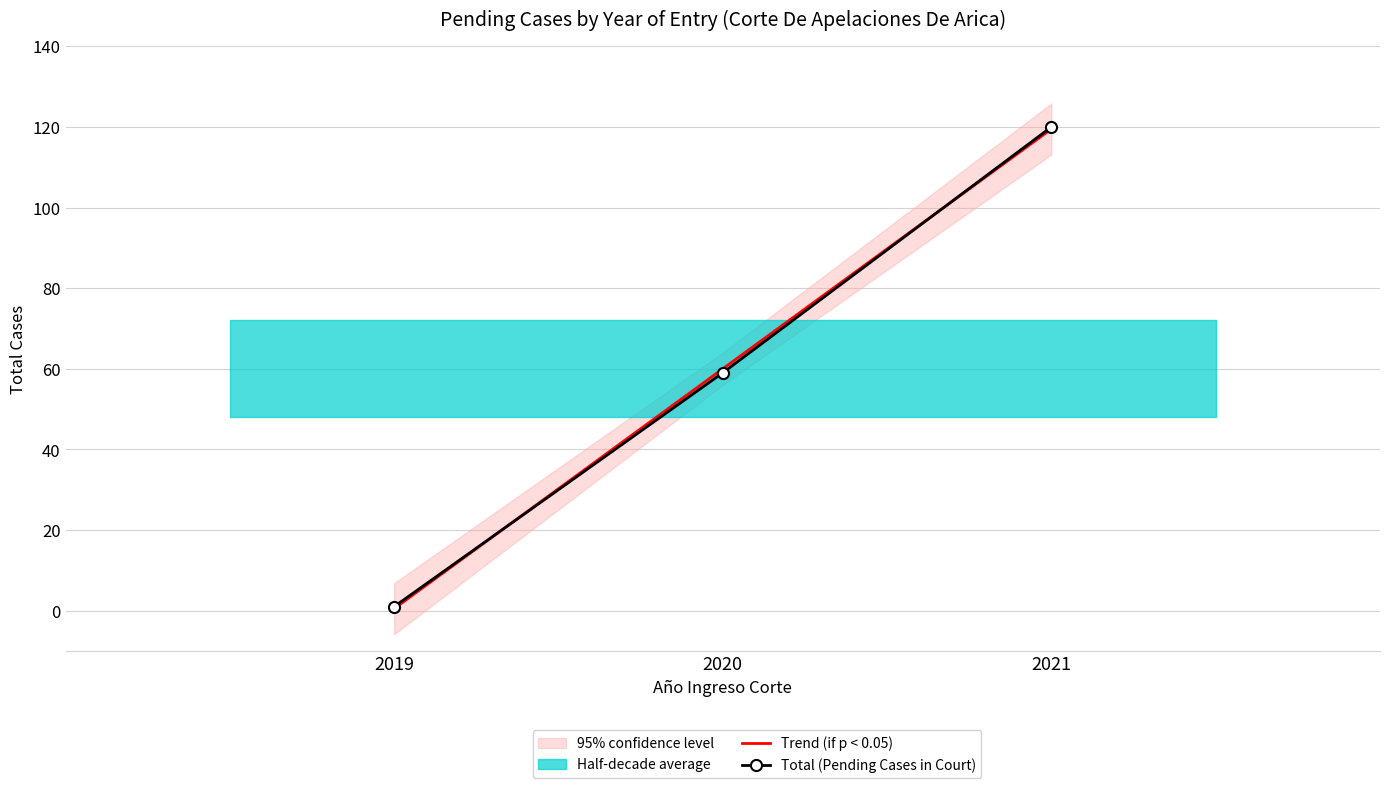

What is the maximum value for Trend (if p < 0.05)?

119.5